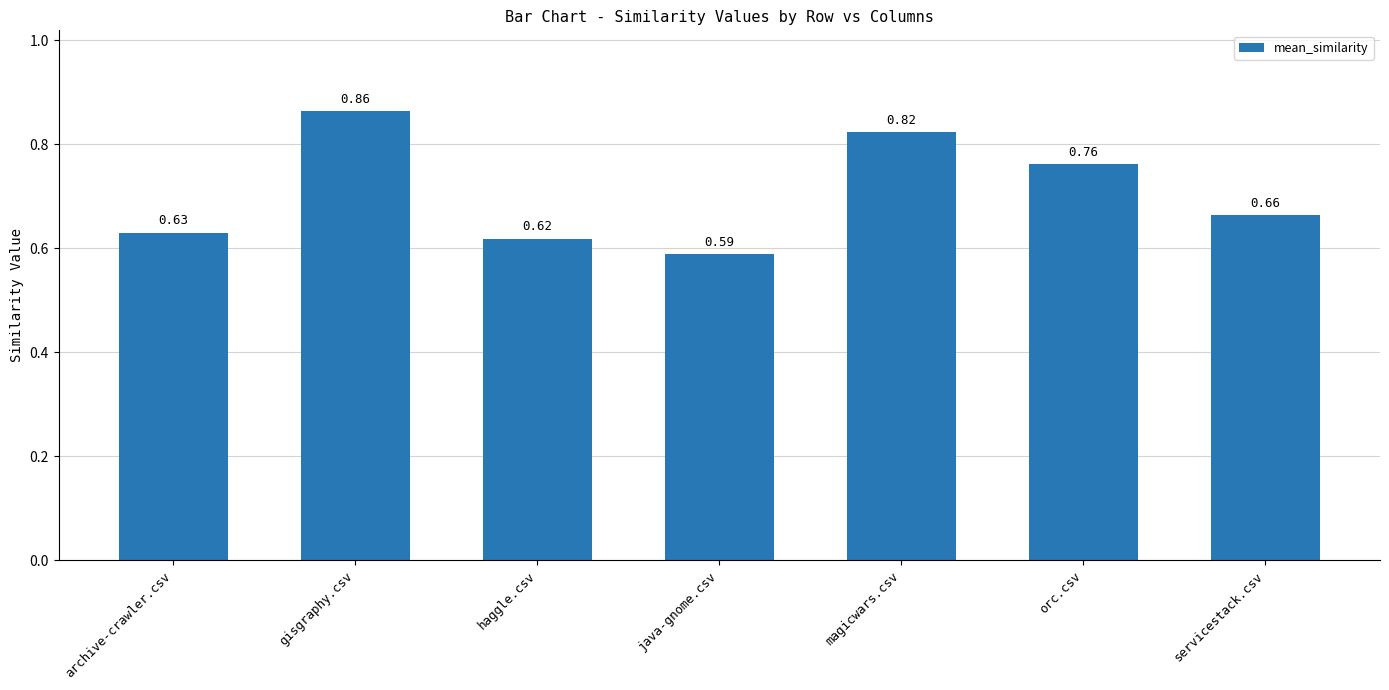

Which category has the lowest value across all series?

java-gnome.csv